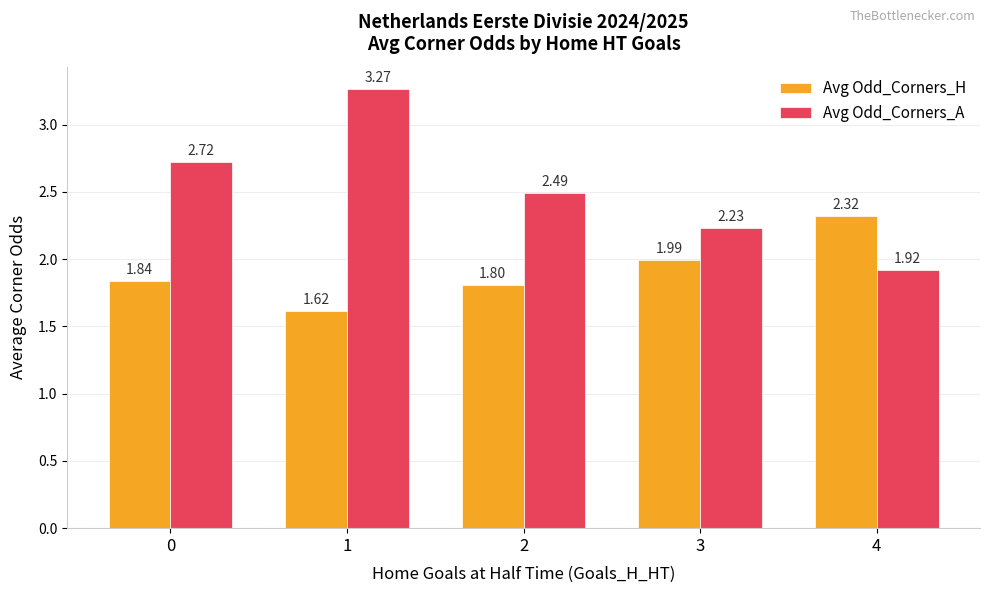

At how many categories does at least one series exceed 2?

5